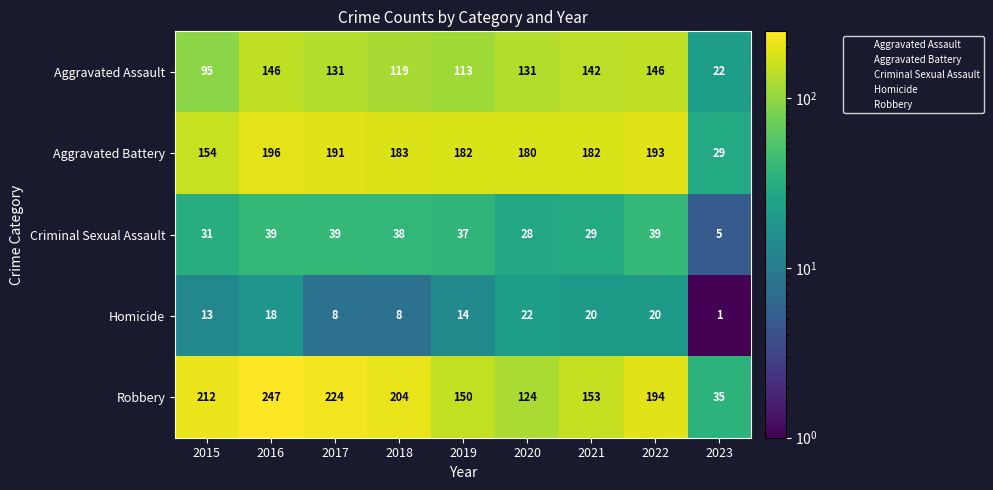

What is the spread (max minus min) of values at 2023?

34